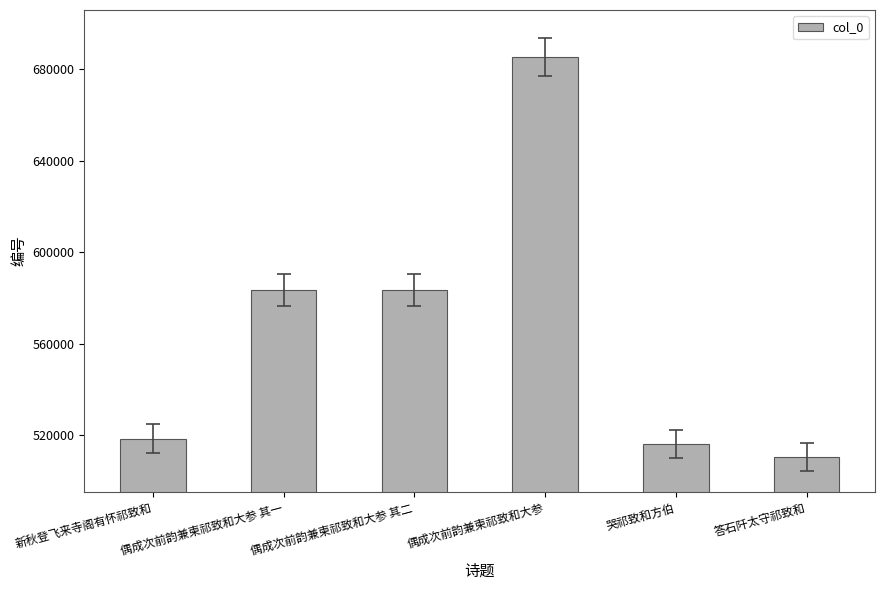

What is the value of the 3rd bar from the left?

583250